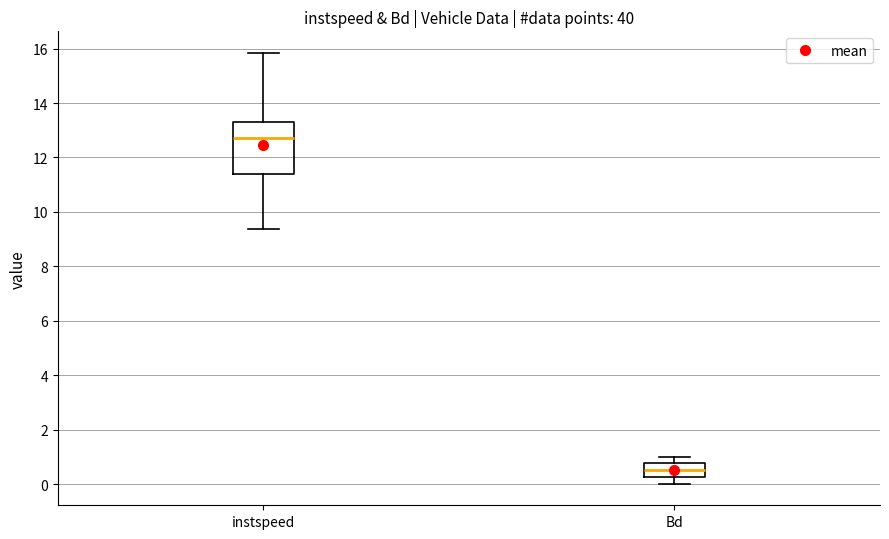

Reading left to right, read every box against the y-axis: the position of its median line, the range the box covers, and the ends of its whiskers. The values are not printed on the chart, so give them approximately, as read against the axis.

instspeed: median 12.8, box 11.4 to 13.2, whiskers 9.4 to 15.8
Bd: median 0.6, box 0.2 to 0.8, whiskers 0.0 to 1.0